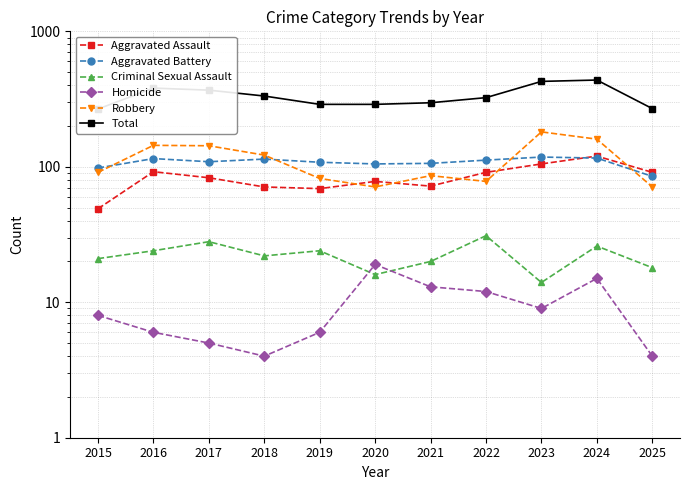

The Total series shows 231 at 2018. True or false?

False